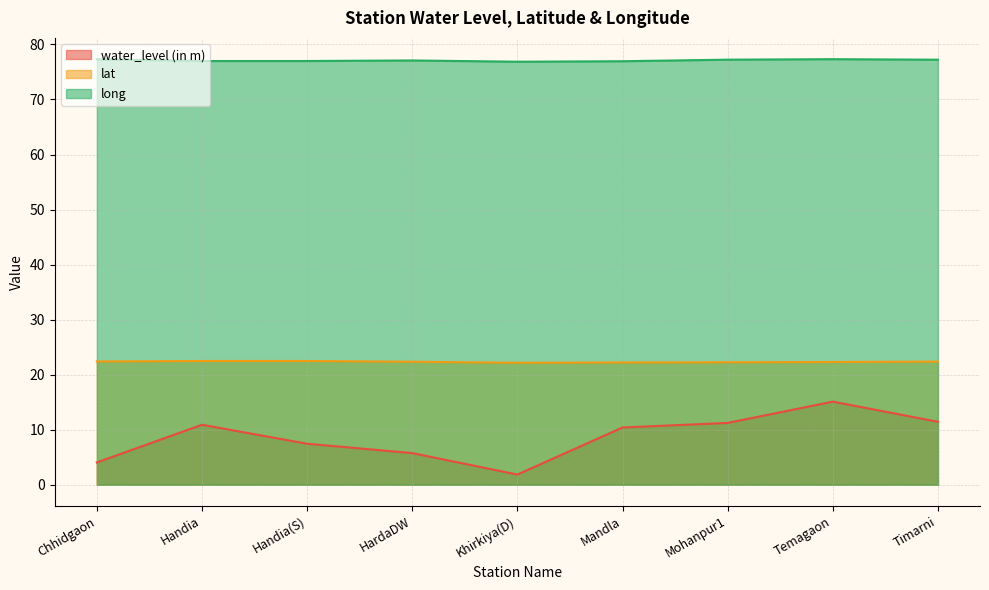

True or false: lat and long cross at least once.

False